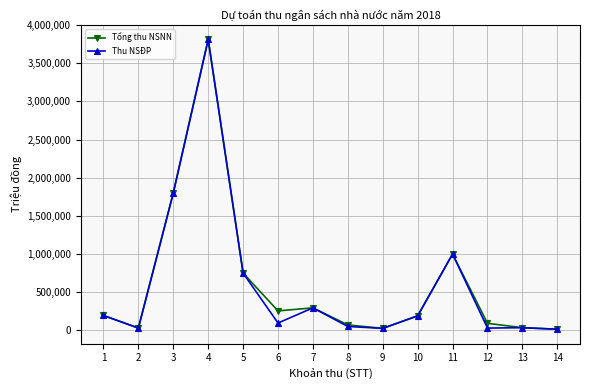

What is the sum of the Tổng thu NSNN values at 10 and 2?

220000